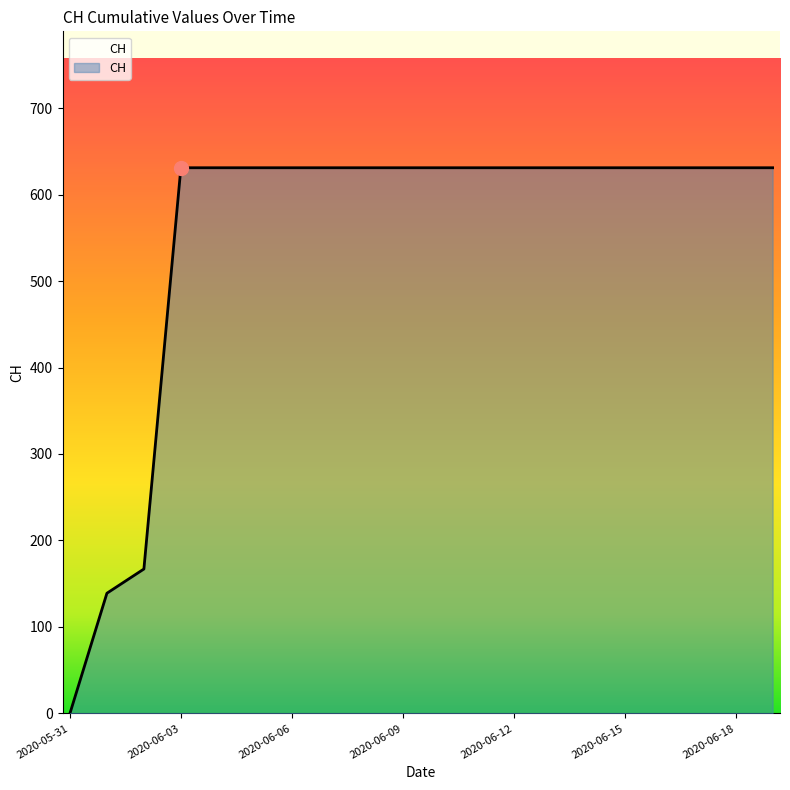

What is the average value?

552